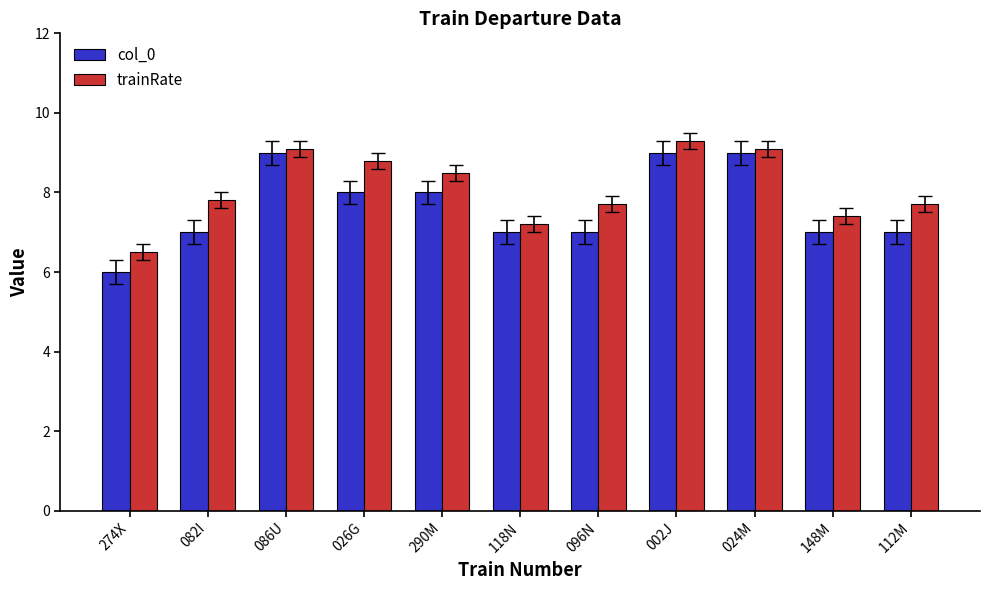

What value does the trainRate series have at 026G?

8.8